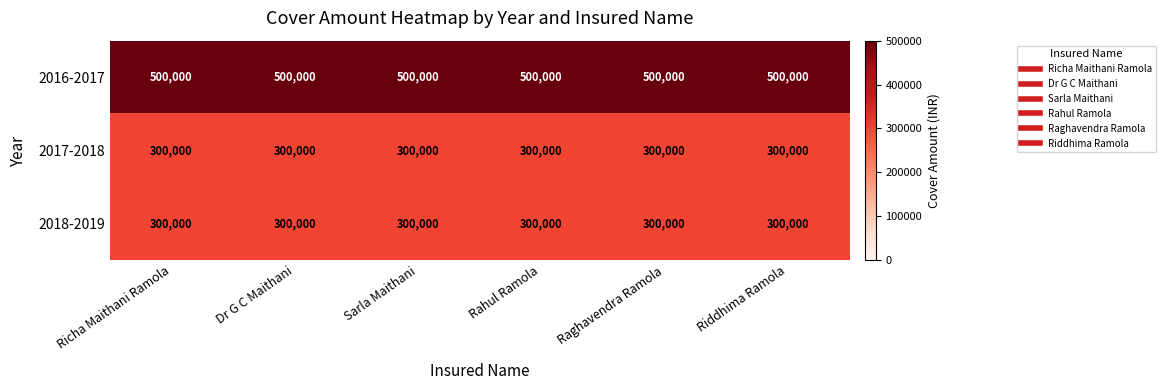

What is the average value of the 2016-2017 series?

500000